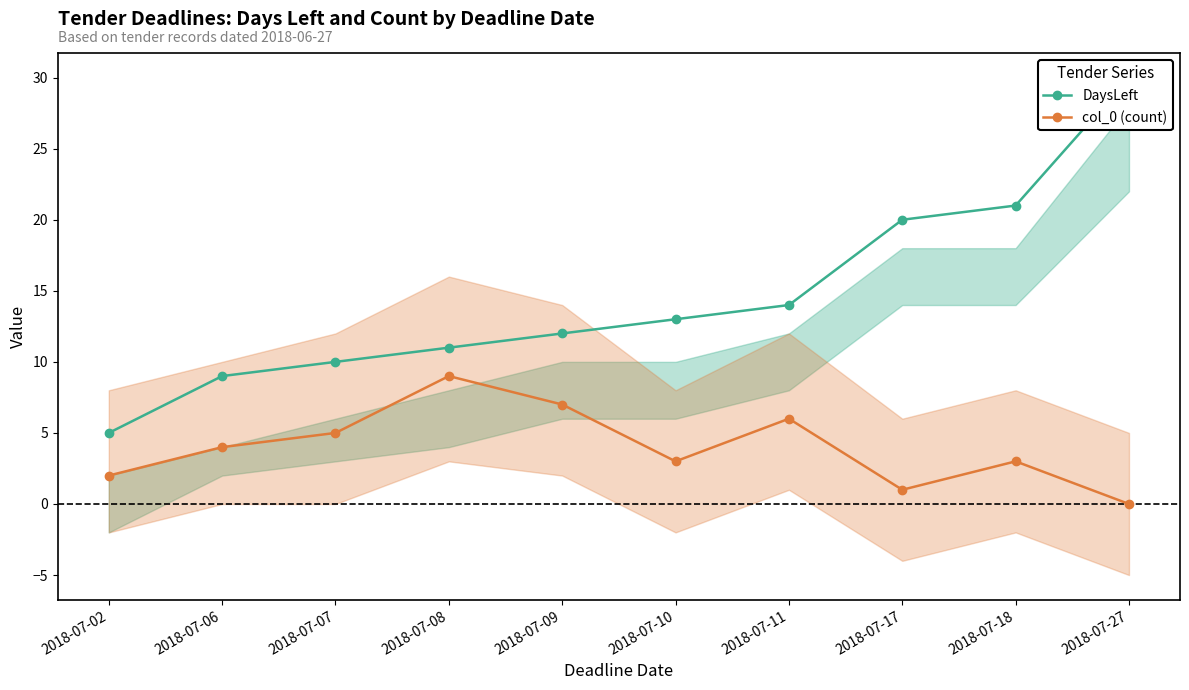

Count the col_0 (count) values in the range 2 to 6.

6